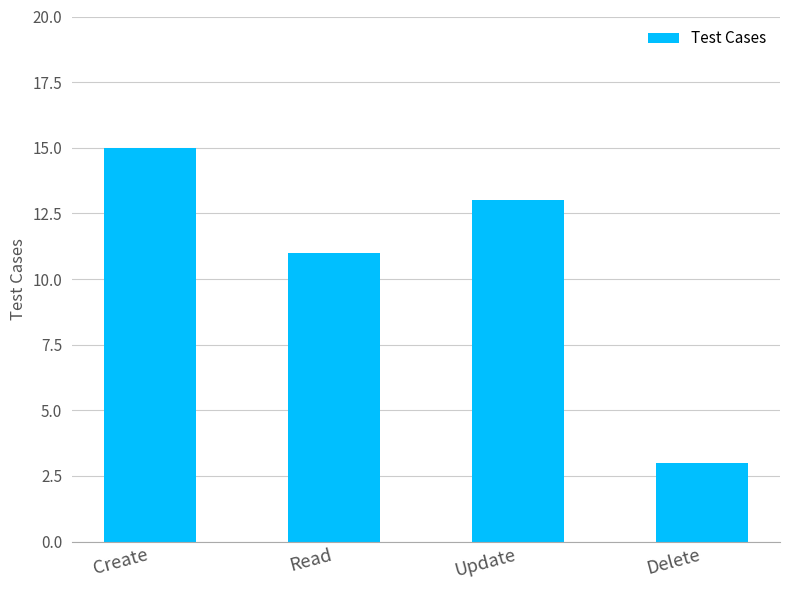

How many values are below 13?

2